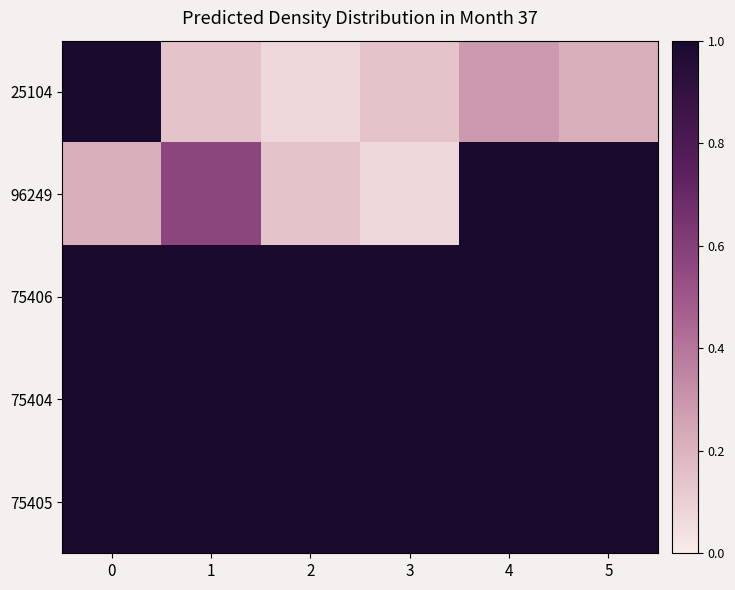

What is the greatest value displayed?

1.0